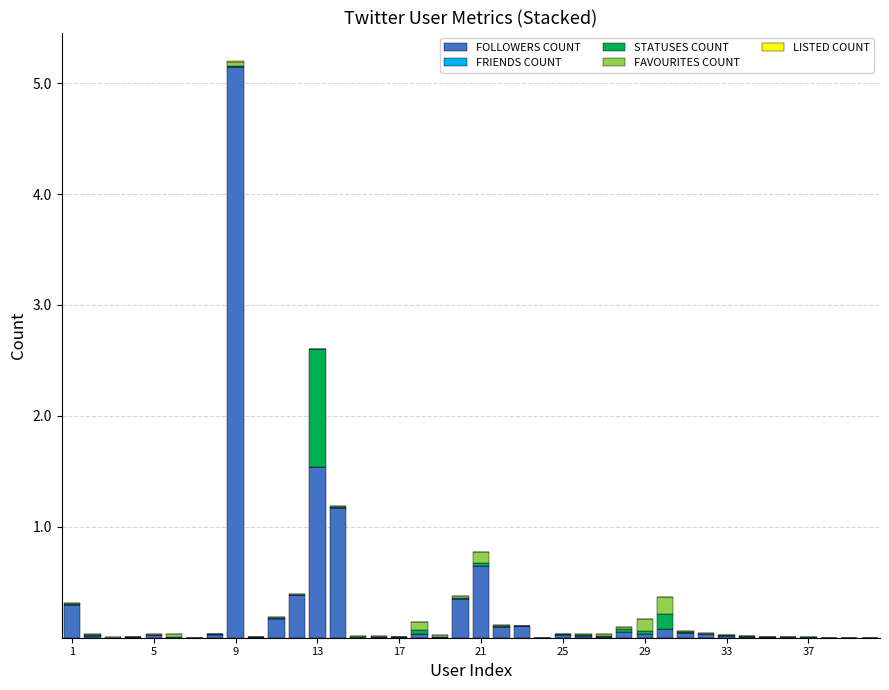

Does the chart contain stacked bars?

Yes